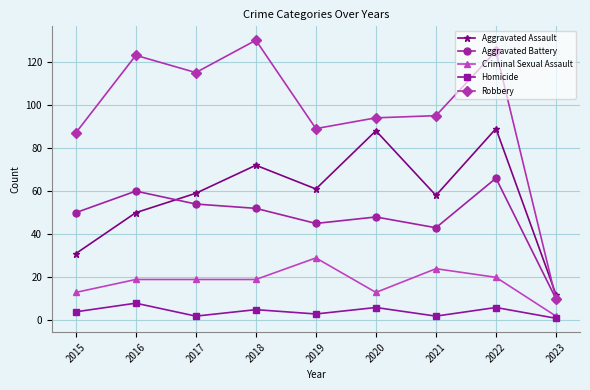

True or false: Homicide and Robbery intersect in this chart.

False